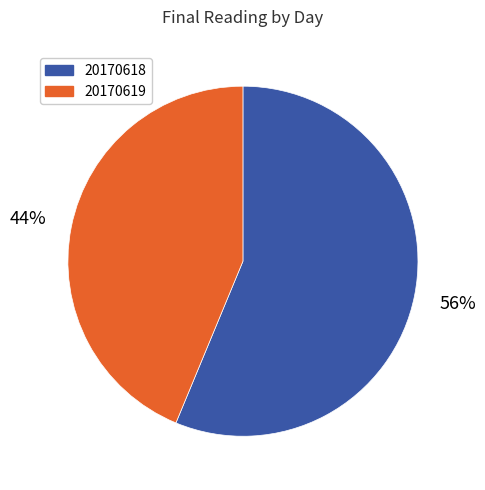

Does any single category account for the majority?

Yes